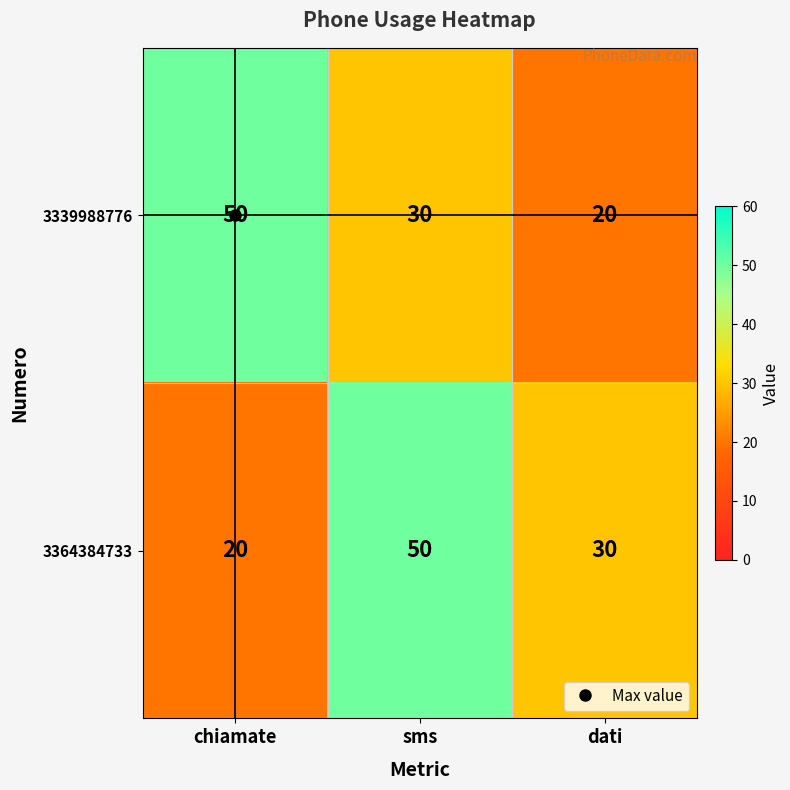

What is the minimum value shown in the chart?

20